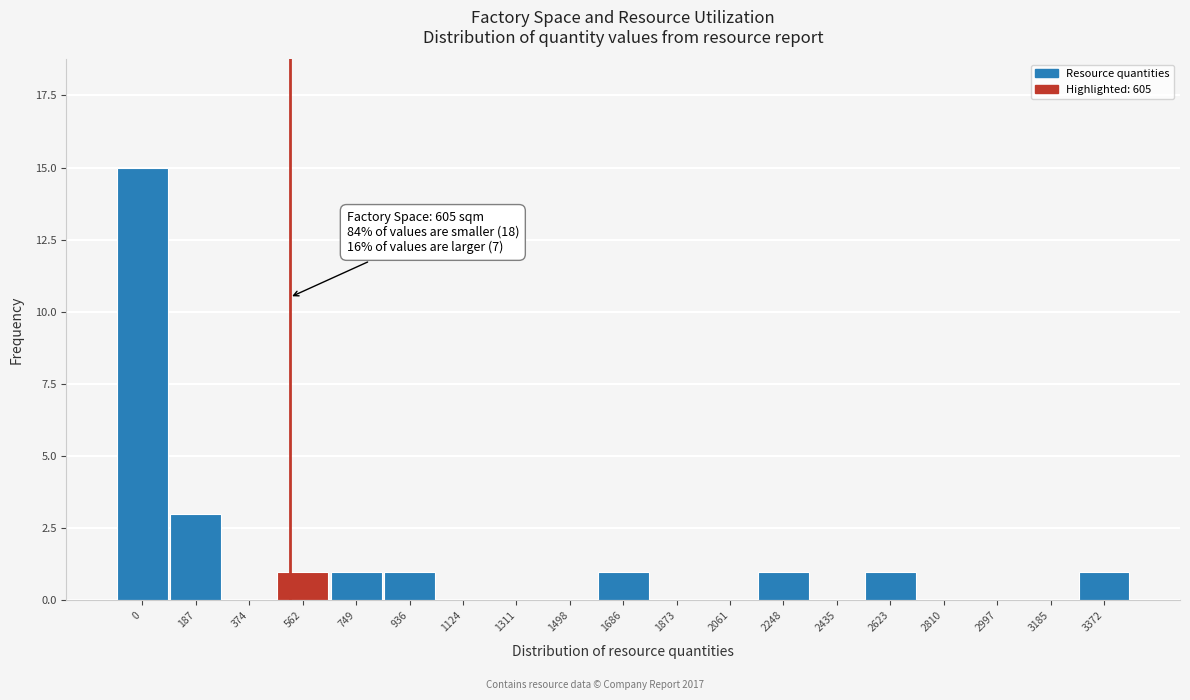

Reading left to right, extract all data points from this chart.

0=15	187=3	374=0	562=1	749=1	936=1	1124=0	1311=0	1498=0	1686=1	1873=0	2061=0	2248=1	2435=0	2623=1	2810=0	2997=0	3185=0	3372=1